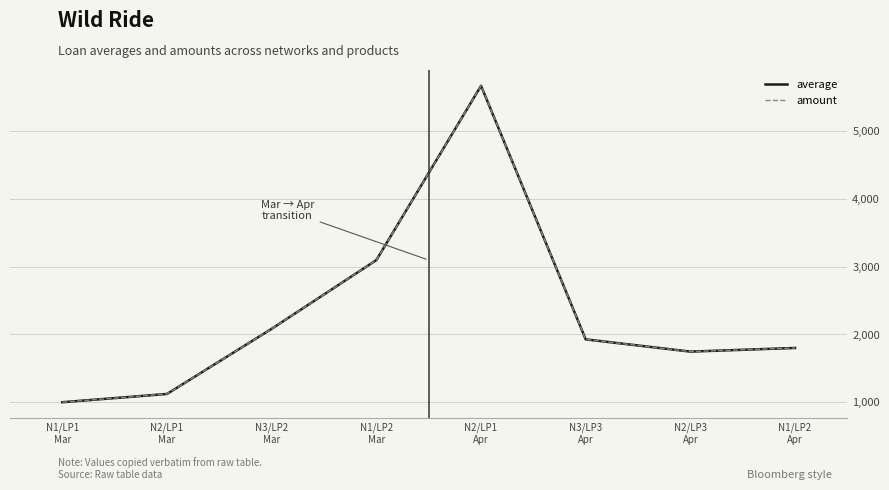

Does the chart have visible grid lines?

Yes